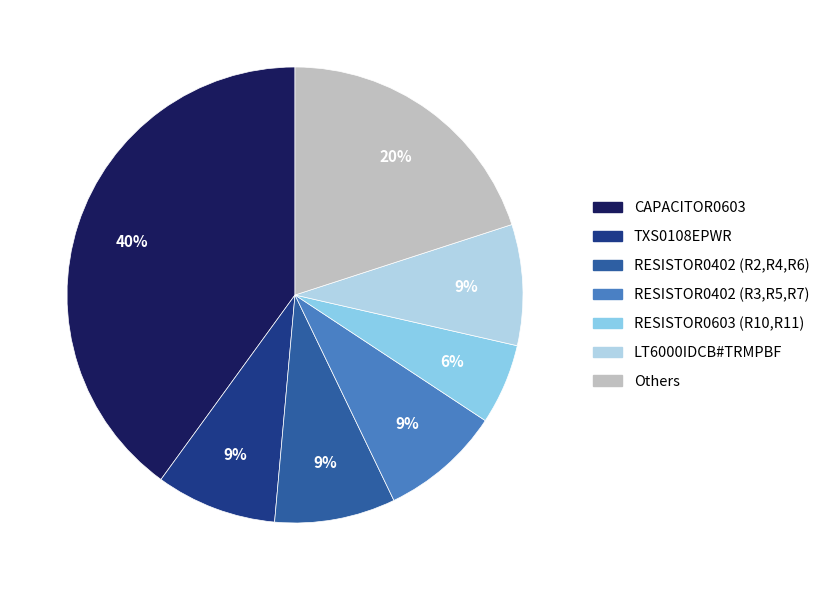

Is there any slice that represents more than half of the pie?

No